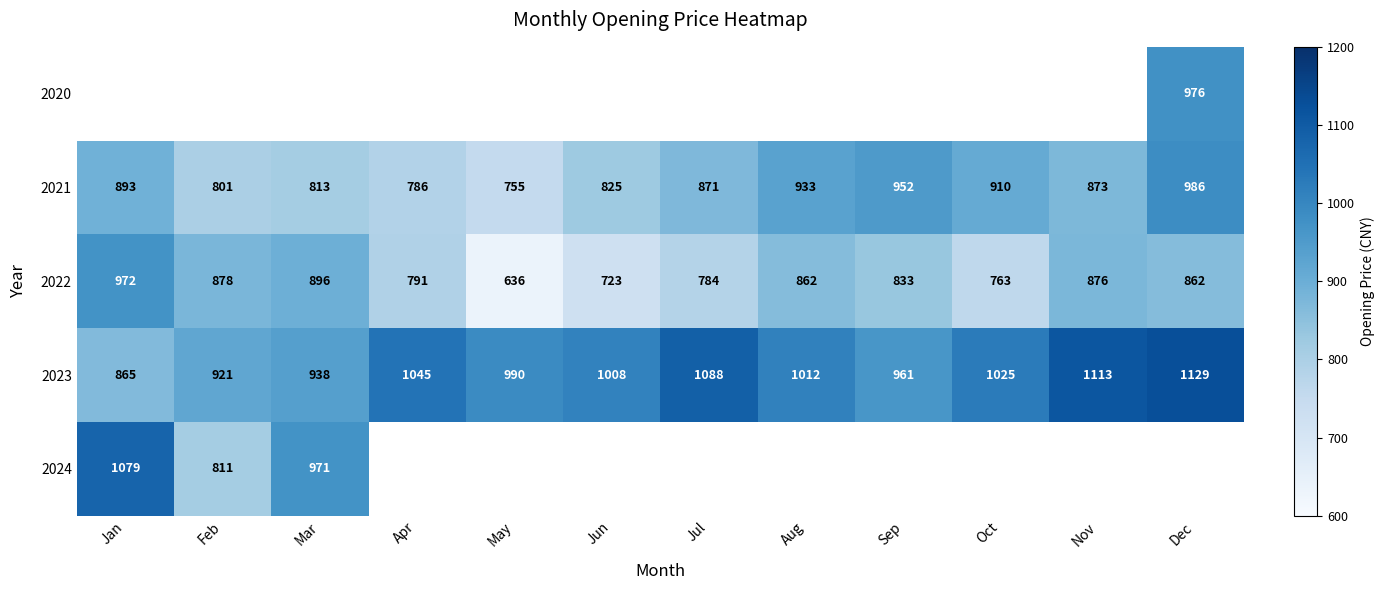

Between Mar and Aug, which is larger?

Aug